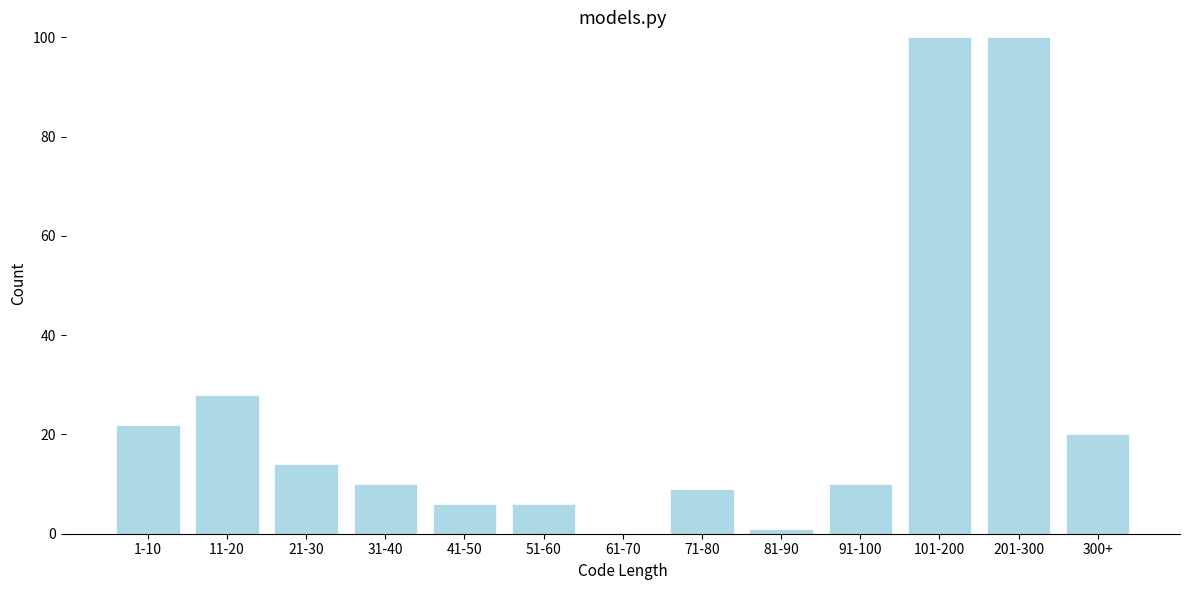

Reading left to right, list all the values displayed in this chart.

1-10=22	11-20=28	21-30=14	31-40=10	41-50=6	51-60=6	61-70=0	71-80=9	81-90=1	91-100=10	101-200=100	201-300=100	300+=20